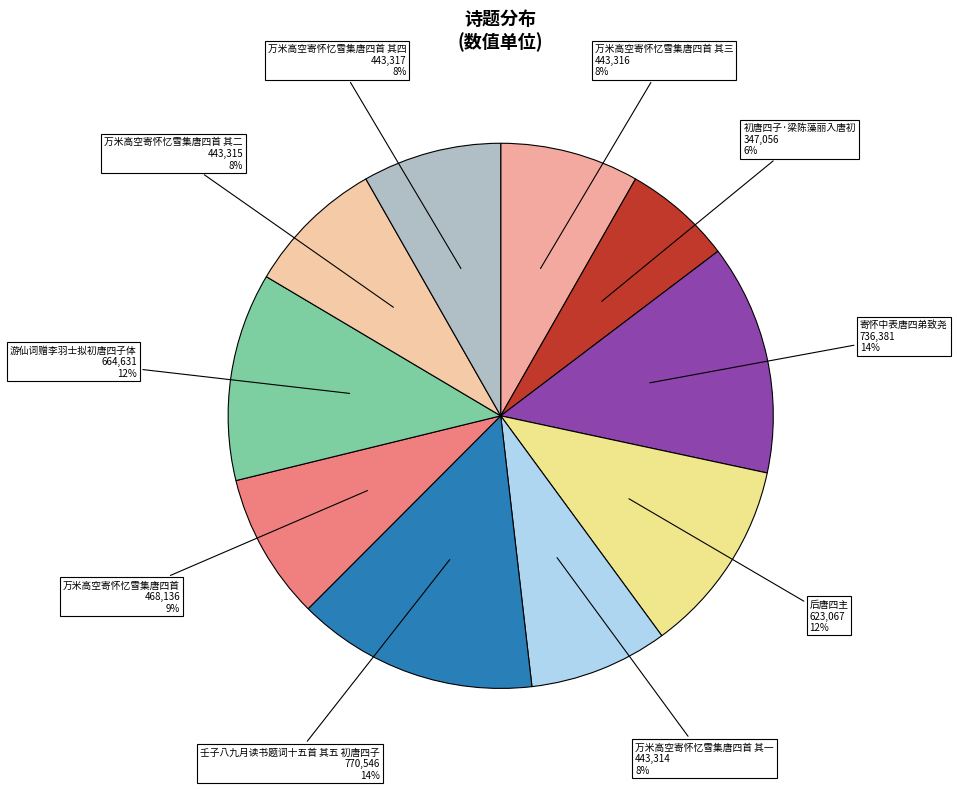

Between 万米高空寄怀忆雪集唐四首 and 壬子八九月读书题词十五首 其五 初唐四子, which is larger?

壬子八九月读书题词十五首 其五 初唐四子